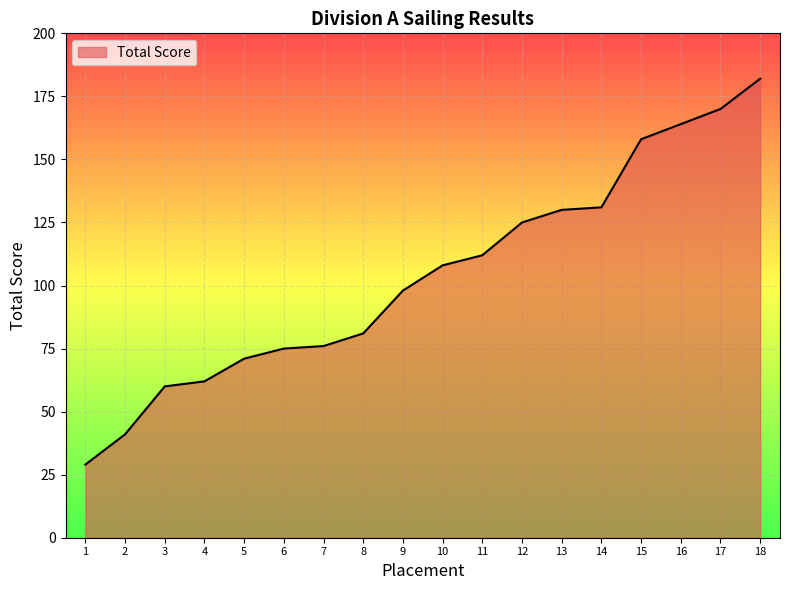

The chart shows a value of 81 at 14. True or false?

False